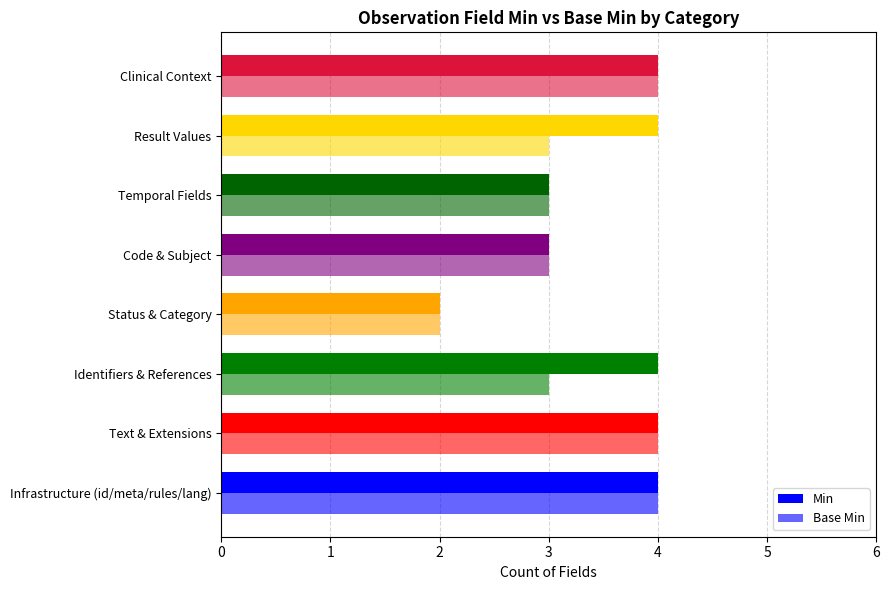

Count the number of categories in the chart.

8